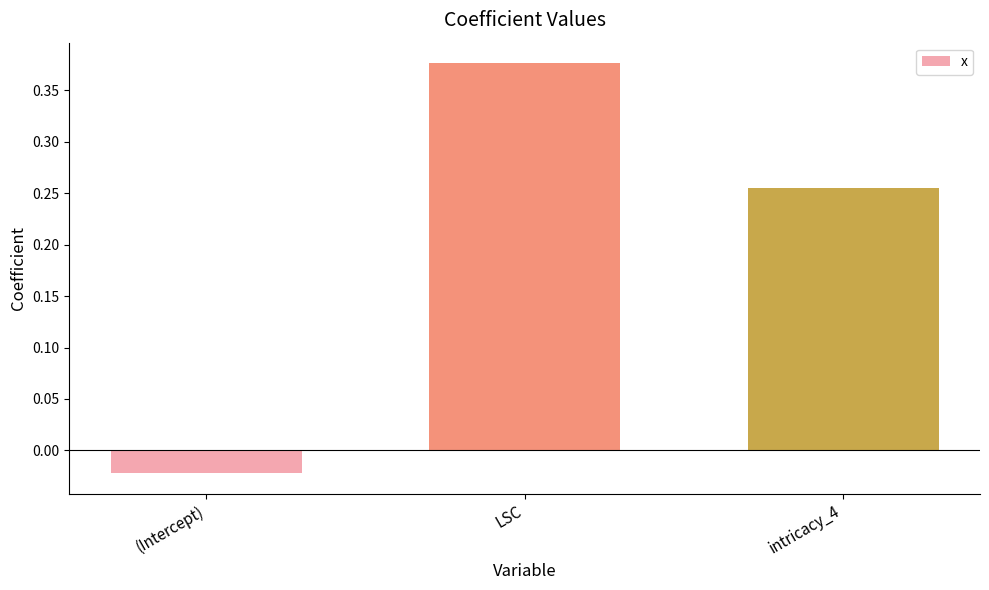

Which category has the lowest value across all series?

(Intercept)